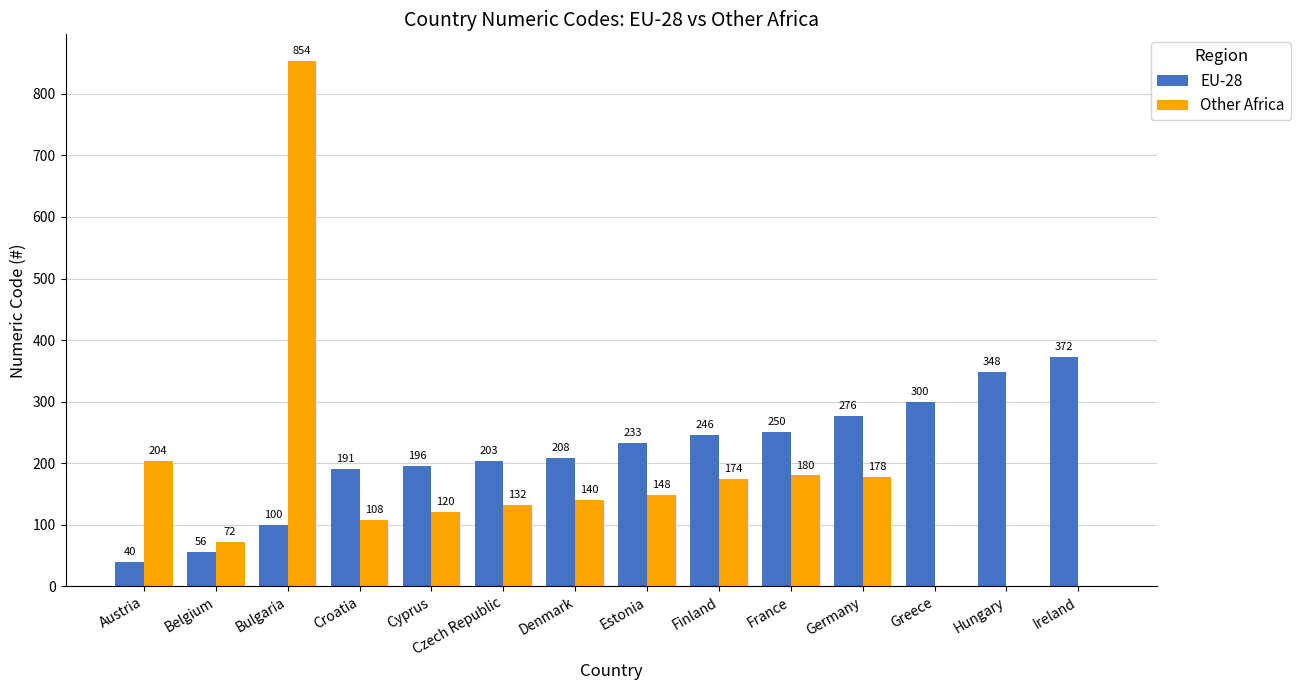

Does the chart contain stacked bars?

No